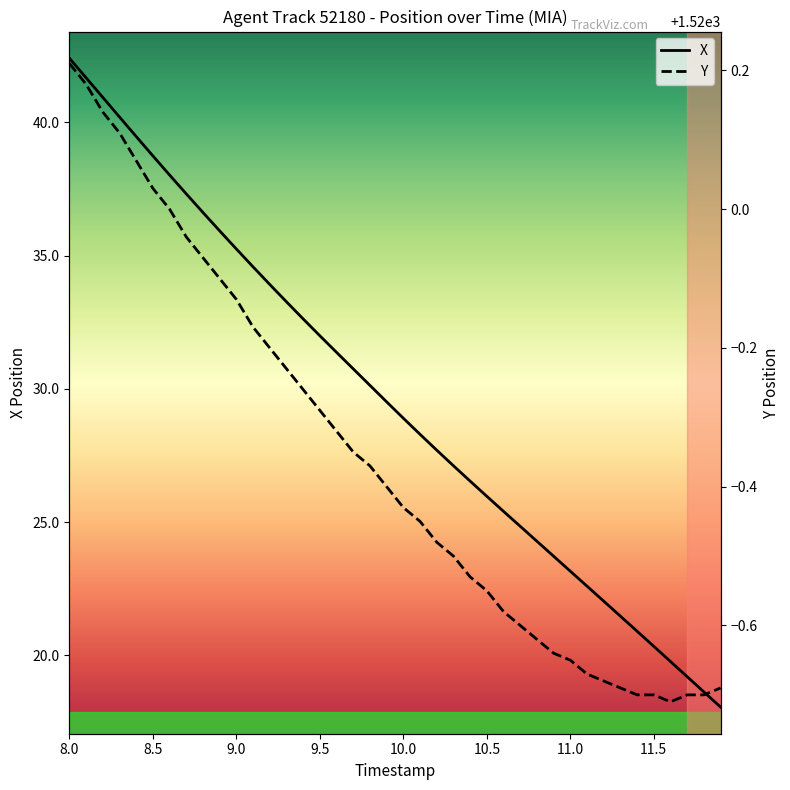

What is the lowest value of the X series?

18.1